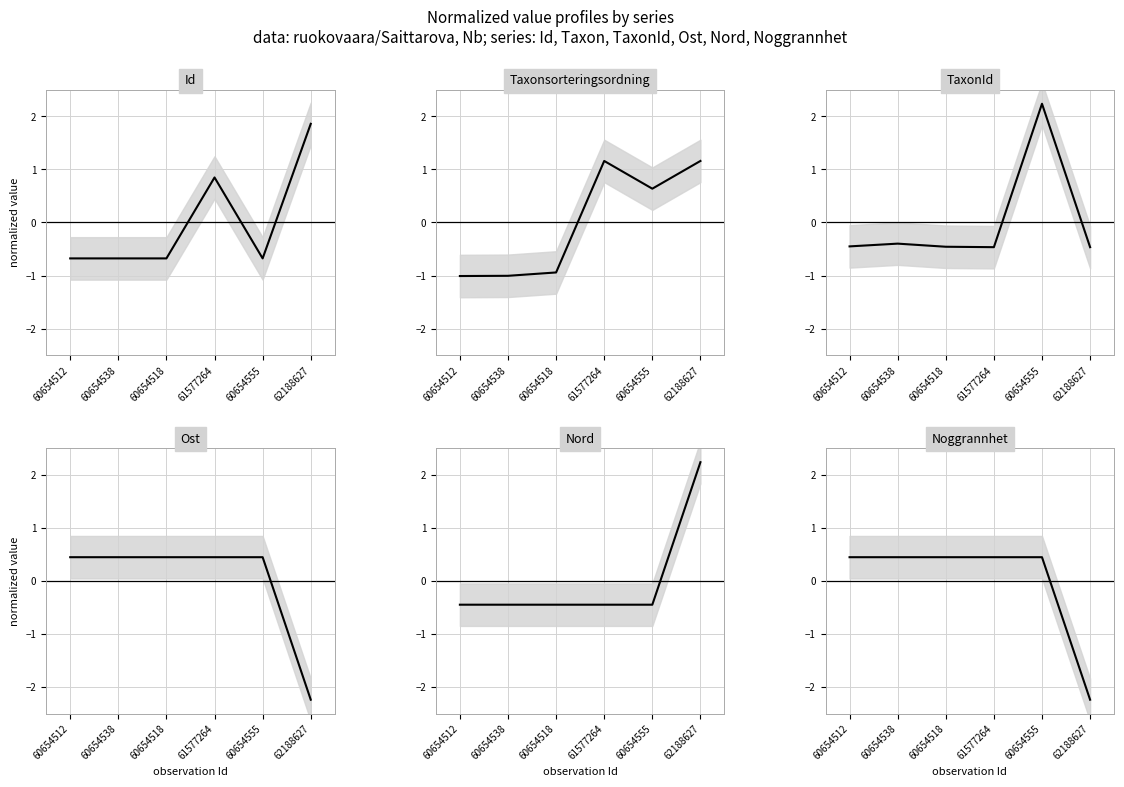

Which series changed the most between 60654538 and 60654518?

Taxonsorteringsordning